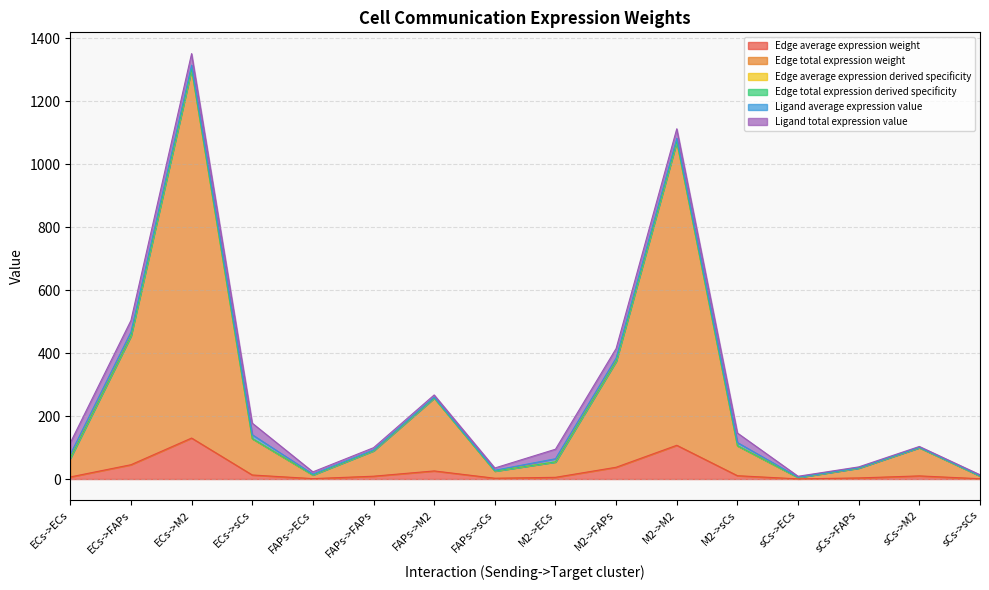

At which category is the sum across all series the highest?

ECs->M2